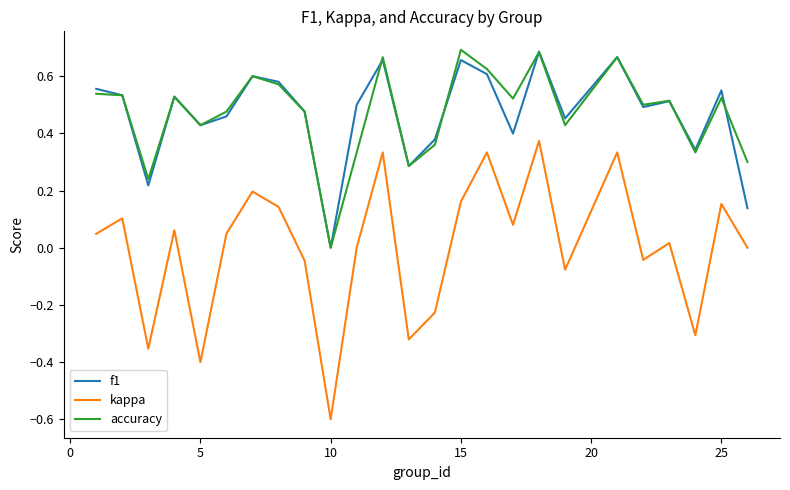

Count the number of categories in the chart.

25